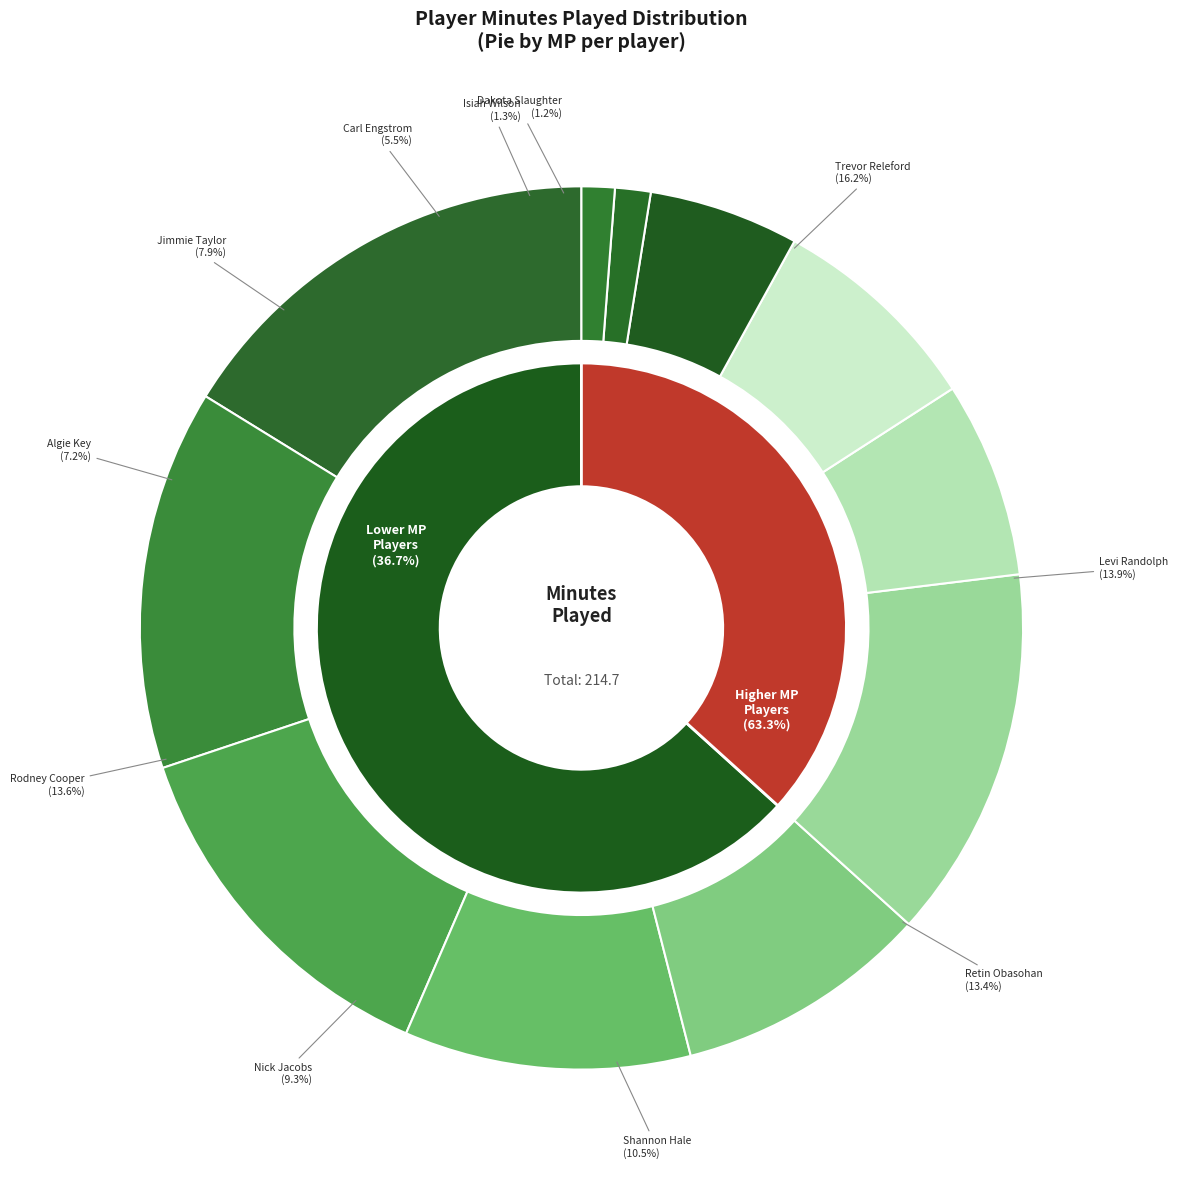

Which slice is the smallest?

Dakota Slaughter